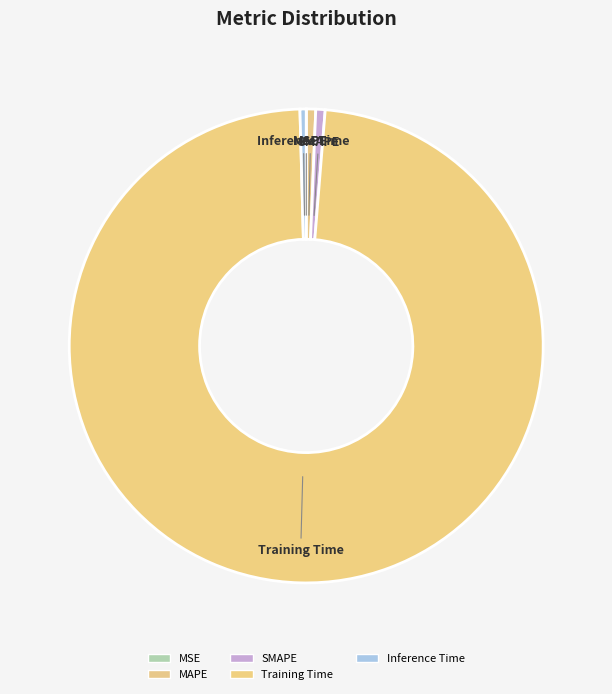

How much of the chart is everything except Inference Time?

99.6%